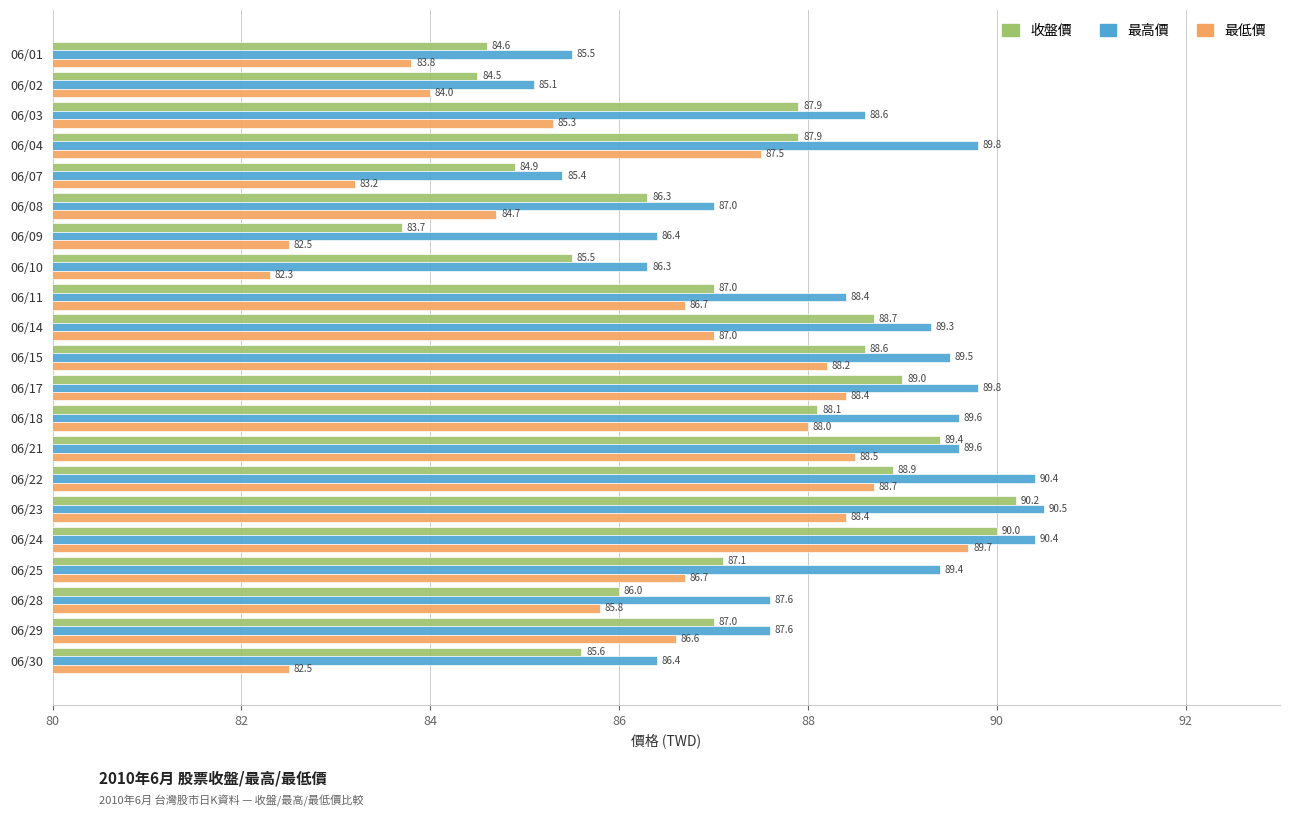

The 最高價 series shows 88.6 at 06/03. True or false?

True